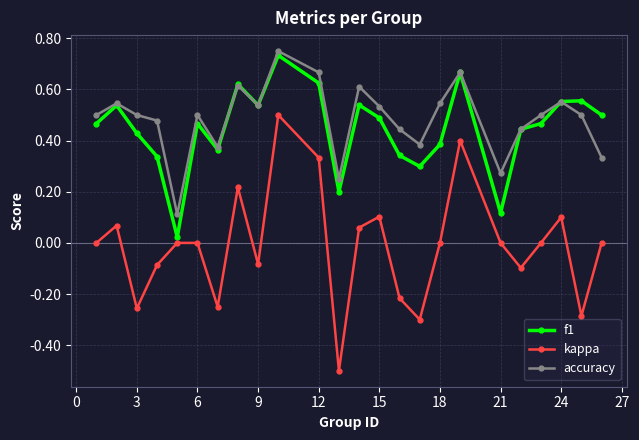

Which series has the widest spread of values?

kappa